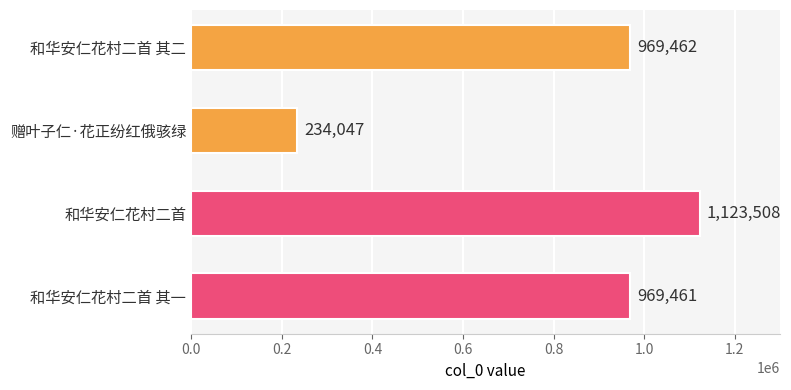

The value at 和华安仁花村二首 is 1123508. True or false?

True